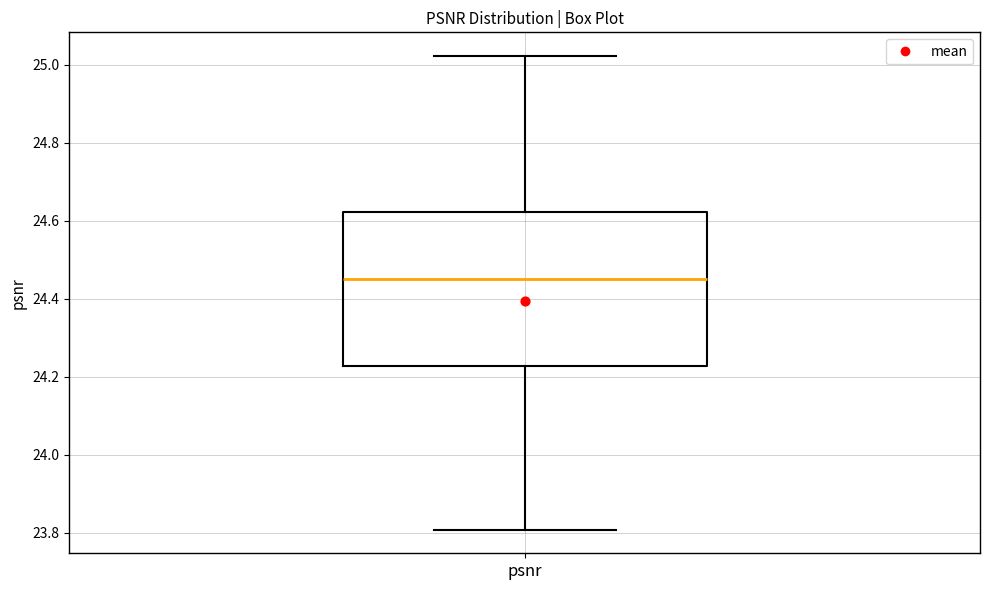

Where is the upper edge of the box for psnr on the y-axis? The values are not printed on the chart, so give them approximately, as read against the axis.

24.62